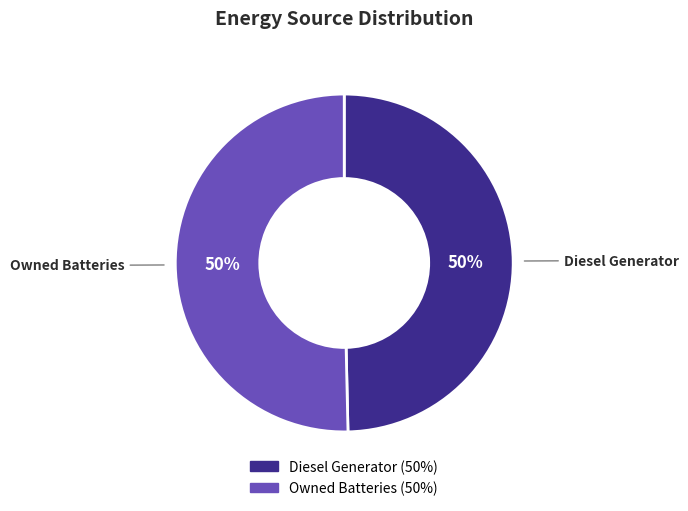

To the nearest percent, what is the average slice percentage?

50%